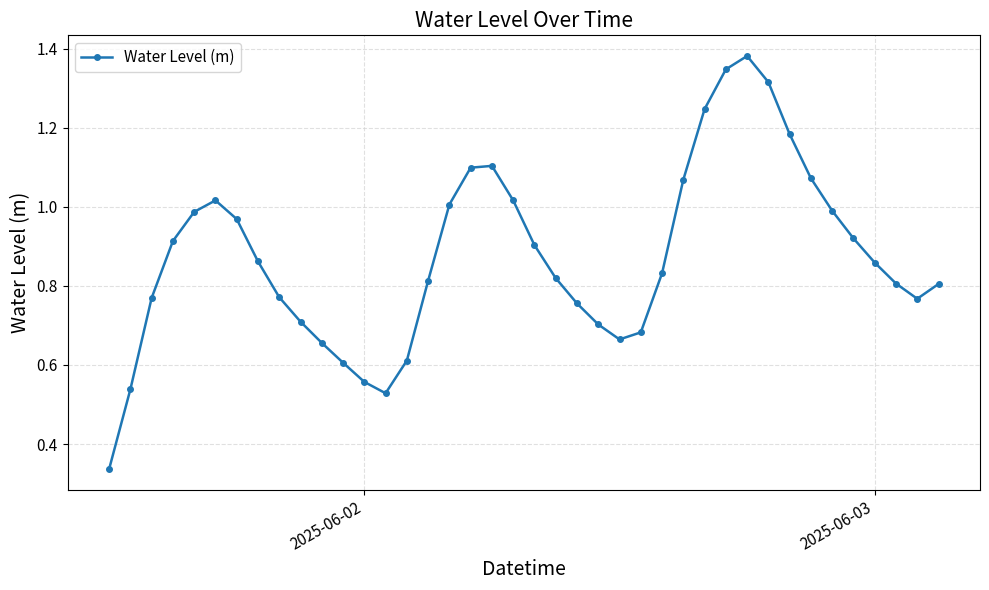

What is the sum of all values?

35.0